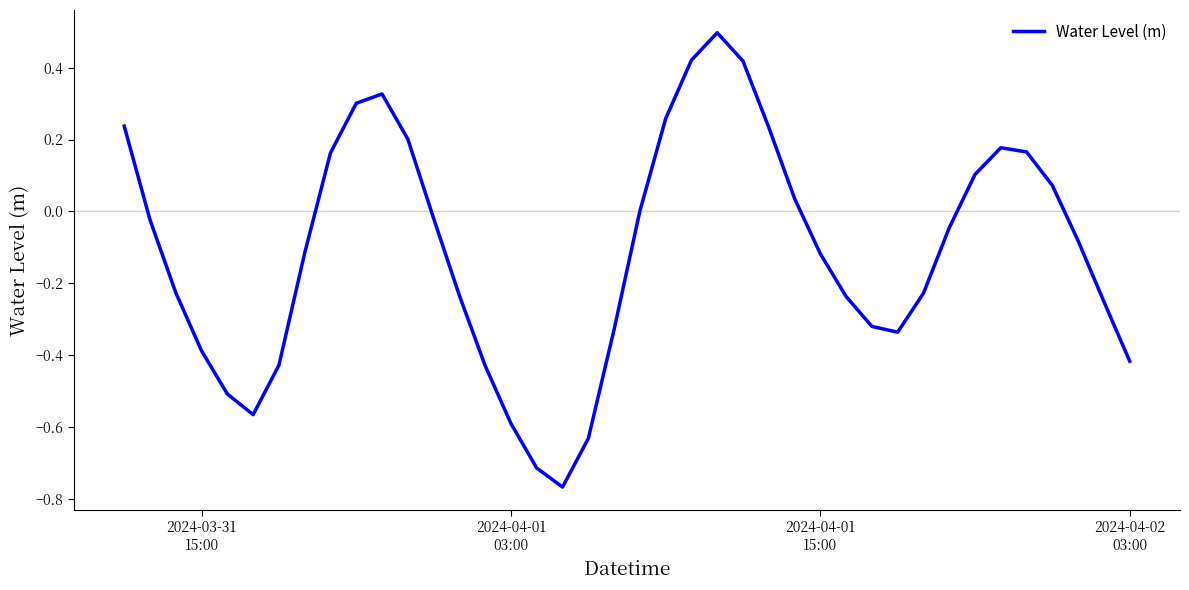

What is the difference between the maximum and minimum values?

1.3